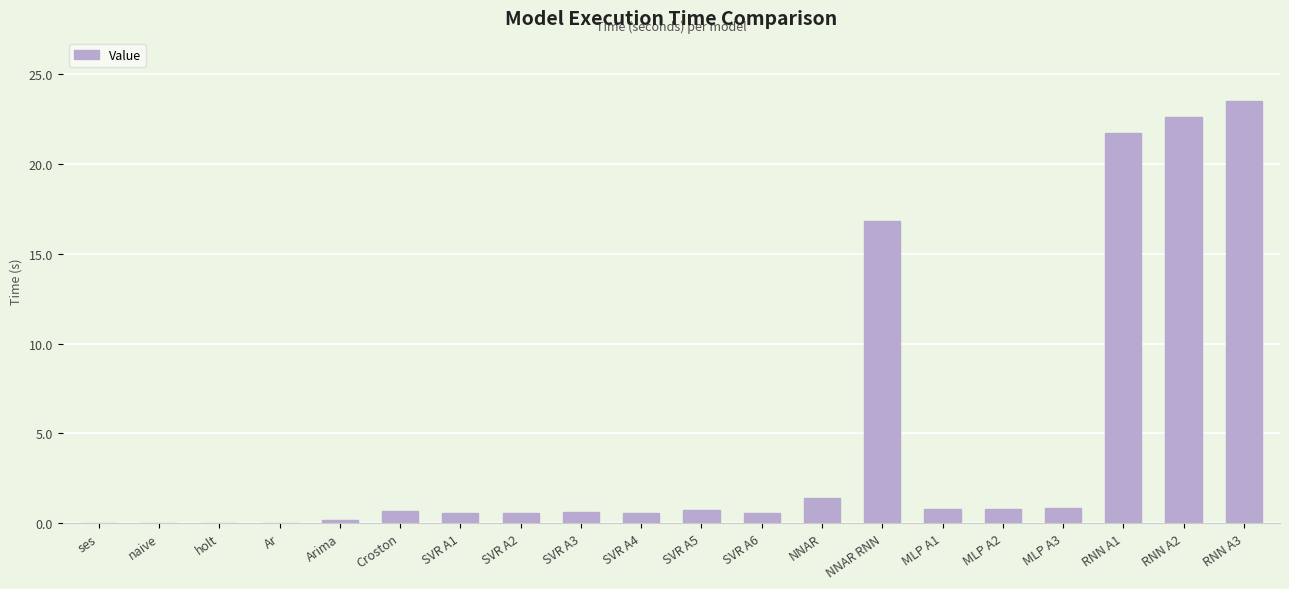

What is the sum of the values at SVR A6 and NNAR?

2.0